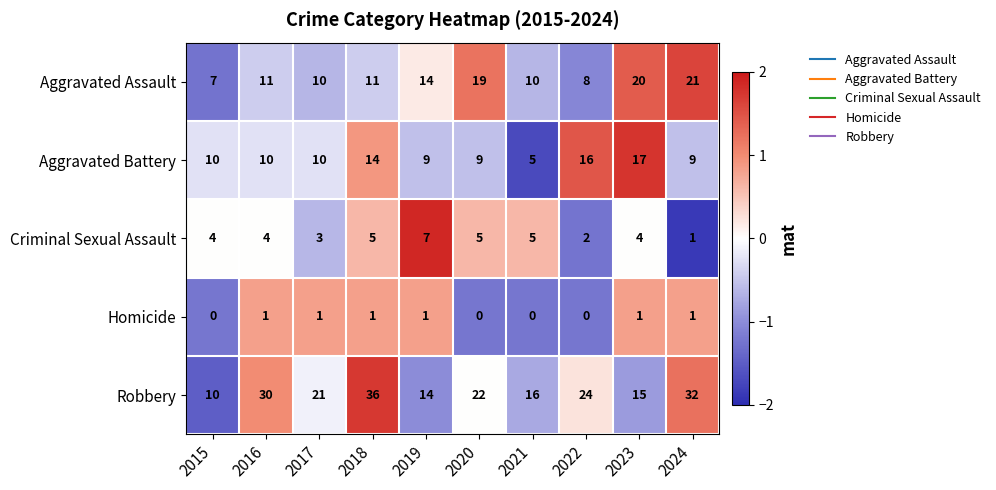

True or false: Aggravated Assault has a value of 8 at 2022.

True